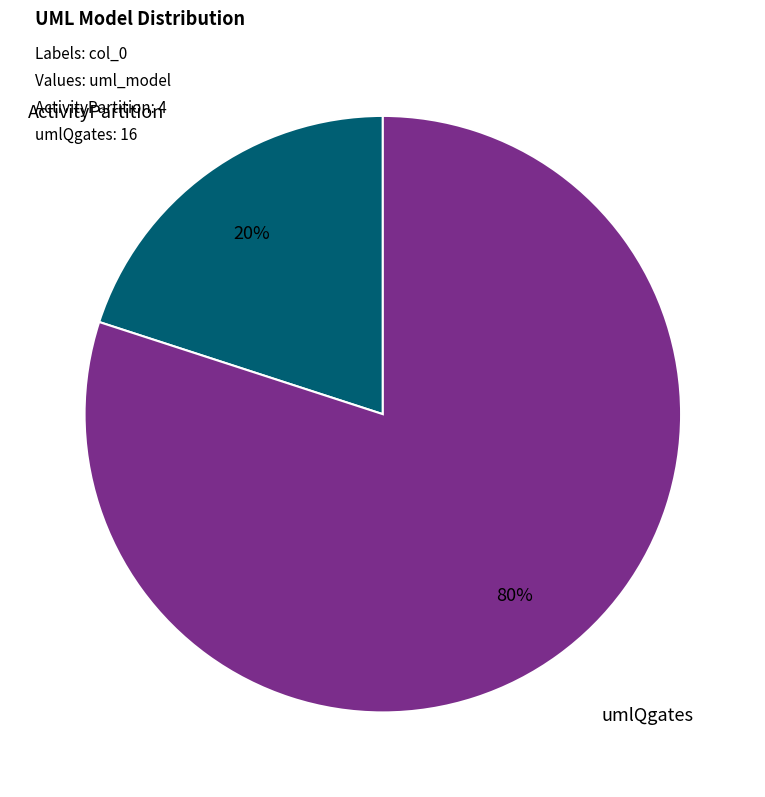

What is the largest slice in the pie chart?

umlQgates